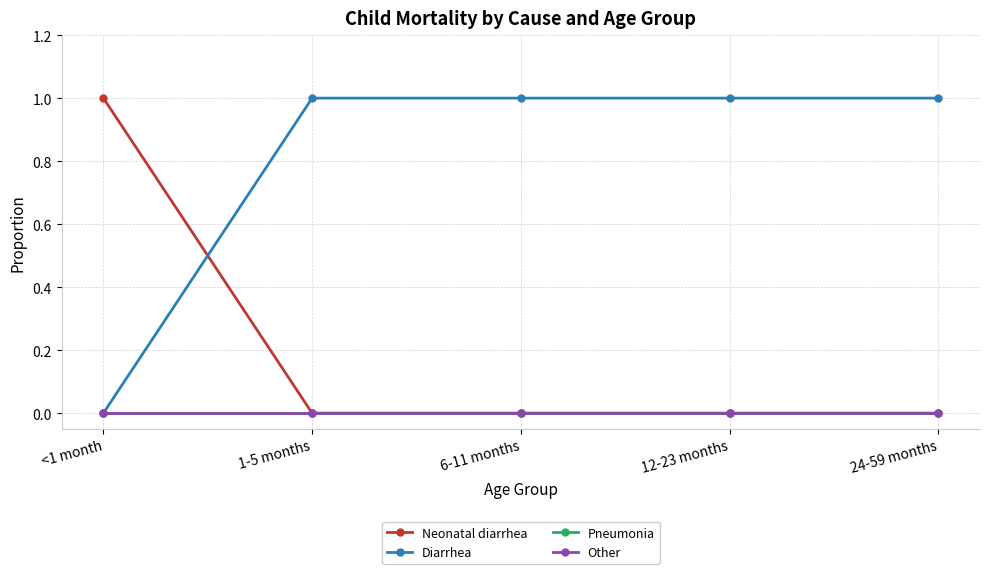

True or false: Neonatal diarrhea has a value of -1 at 12-23 months.

False